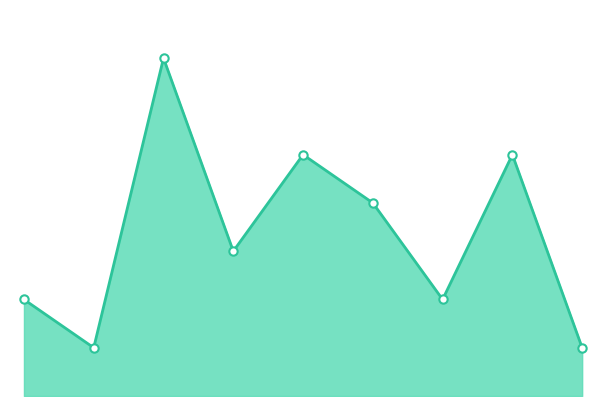

List the labels in order of value, largest first.

2, 4, 7, 5, 3, 0, 6, 1, 8